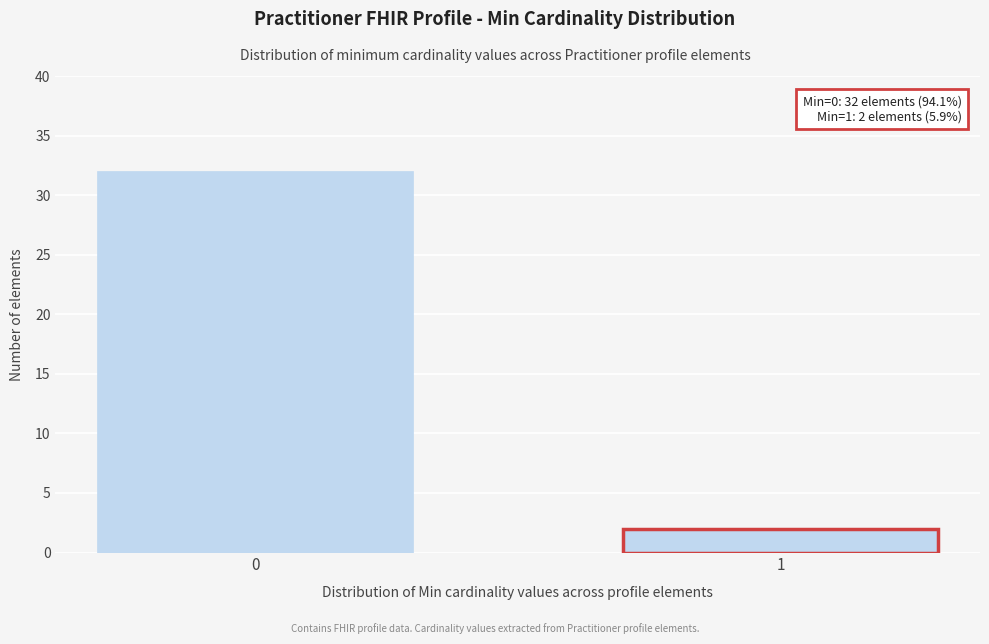

Reading right to left, list all the values displayed in this chart.

2	32